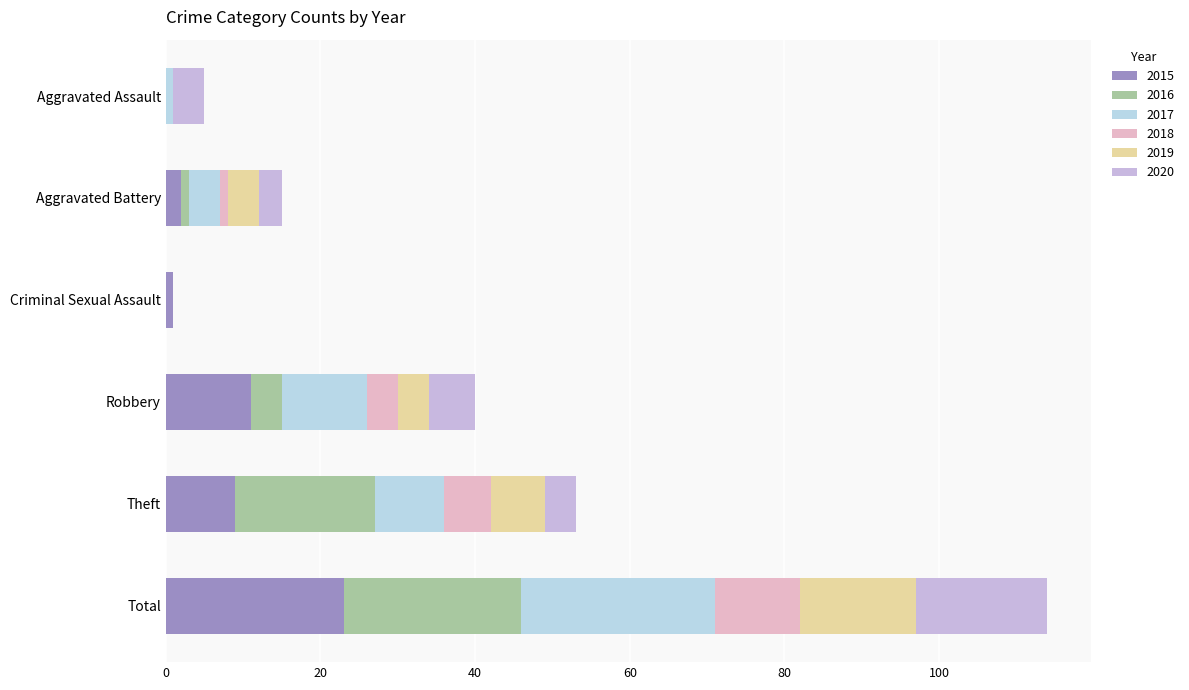

What is the total value across all series at Aggravated Assault?

5